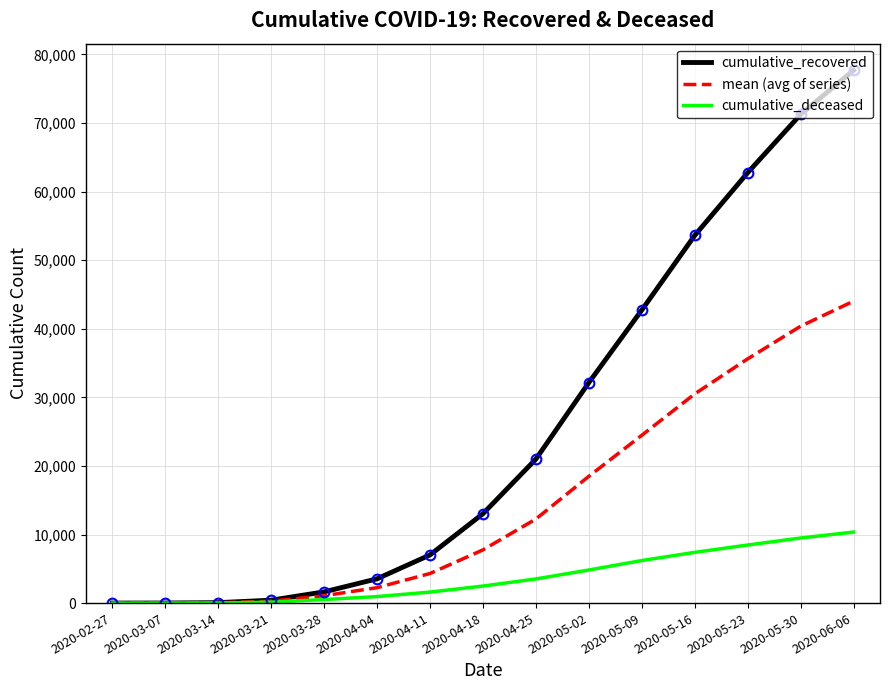

How many values in the cumulative_deceased series are below 2484?

7